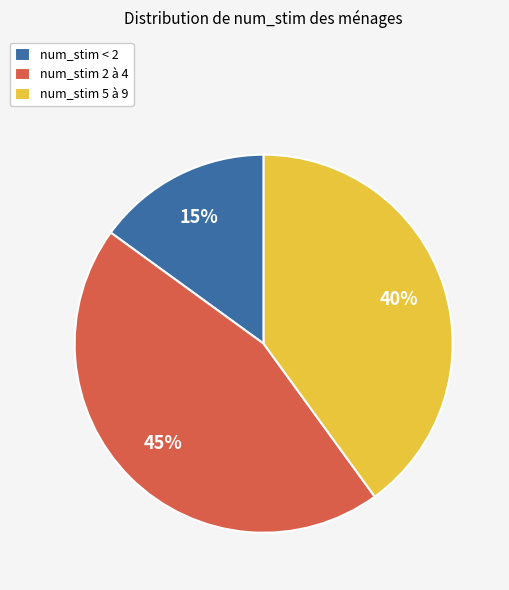

To the nearest percent, what portion does num_stim 2 à 4 represent?

45%